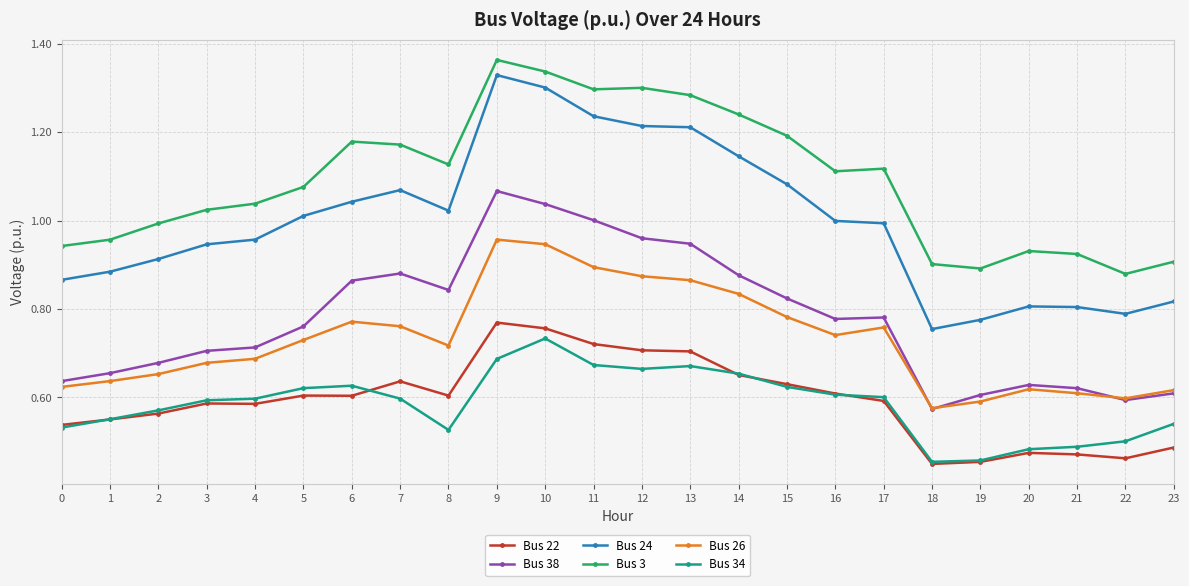

Is it true that Bus 38 equals 0.8 at 5?

True